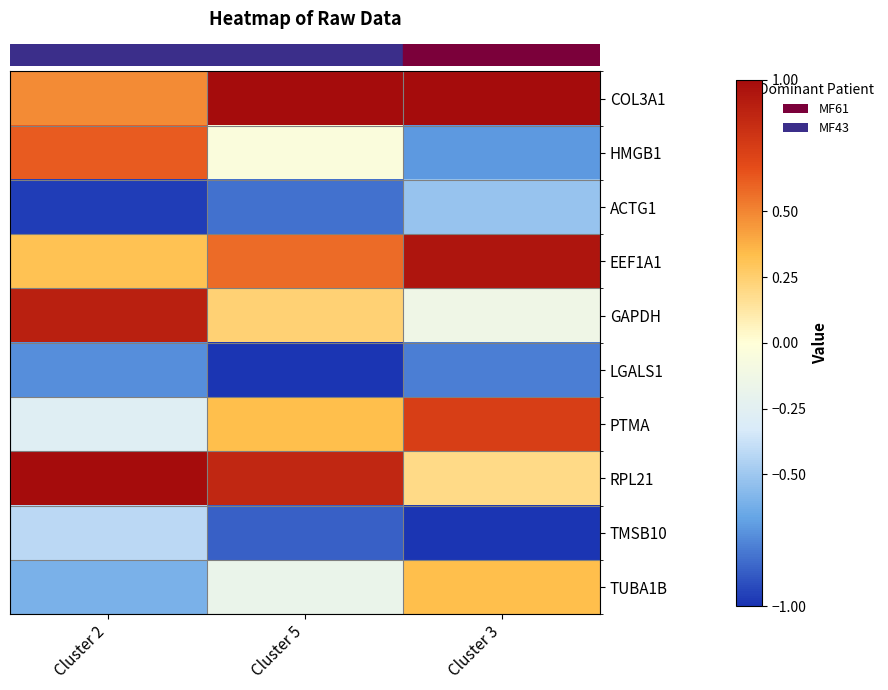

Which label corresponds to the smallest value in the chart?

Cluster 3